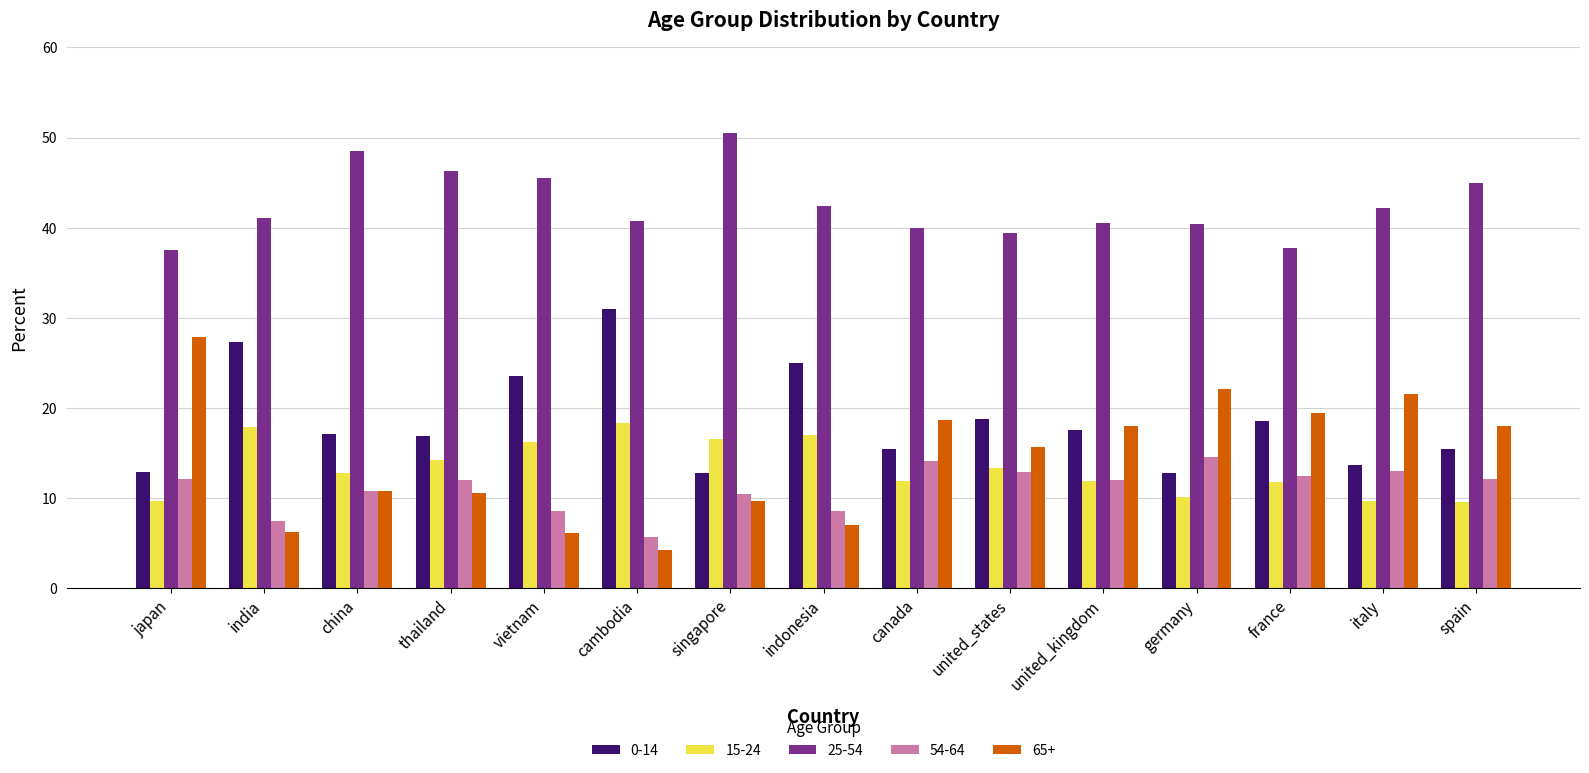

What is the average value of the 25-54 series?

42.5